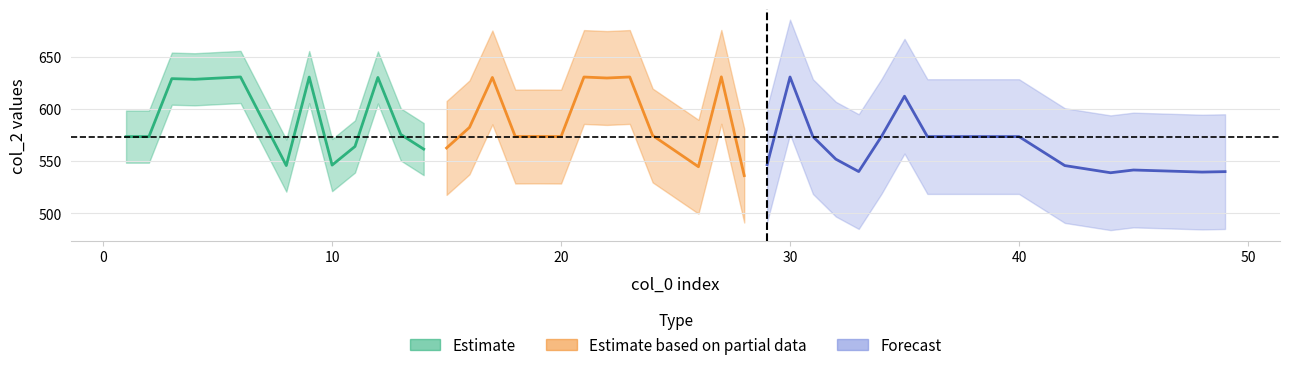

At which category is the sum across all series the highest?

6